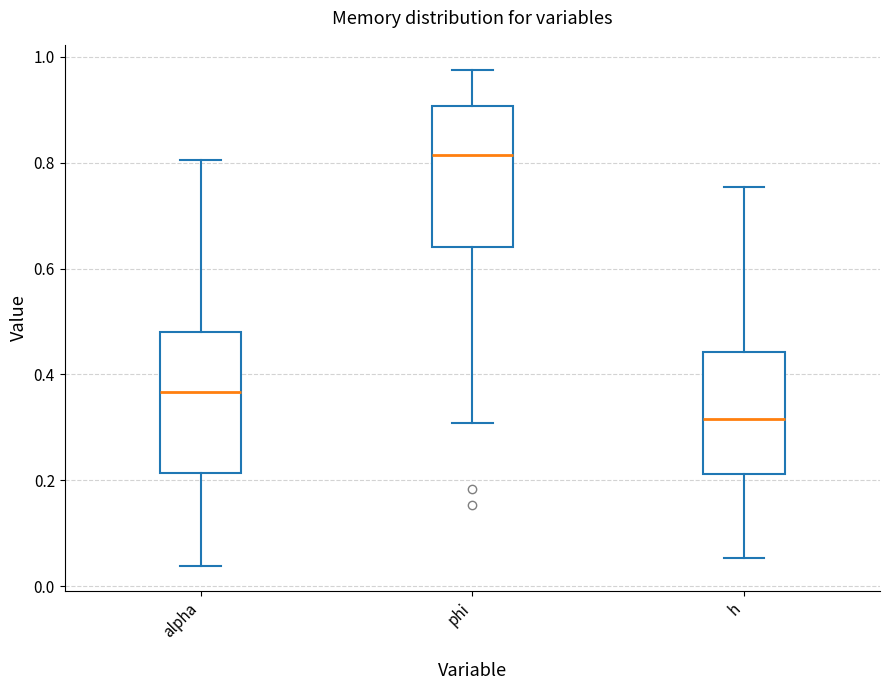

Which box's median line is the lowest?

h